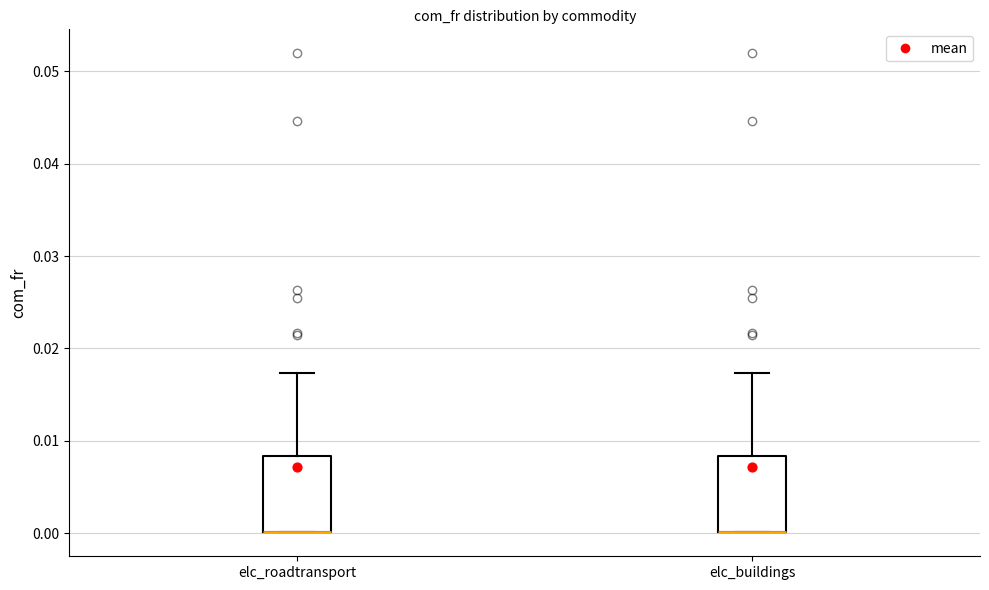

Where does the upper whisker of the box for elc_roadtransport end on the y-axis? The values are not printed on the chart, so give them approximately, as read against the axis.

0.017